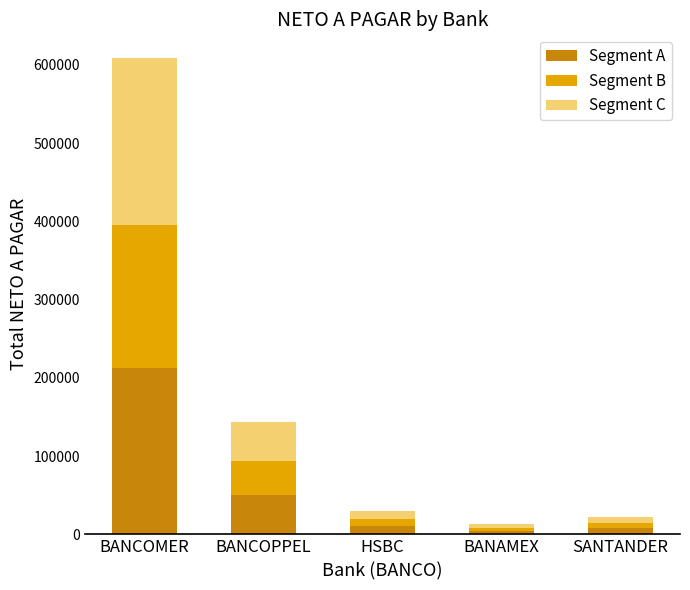

At which category is the sum across all series the highest?

BANCOMER